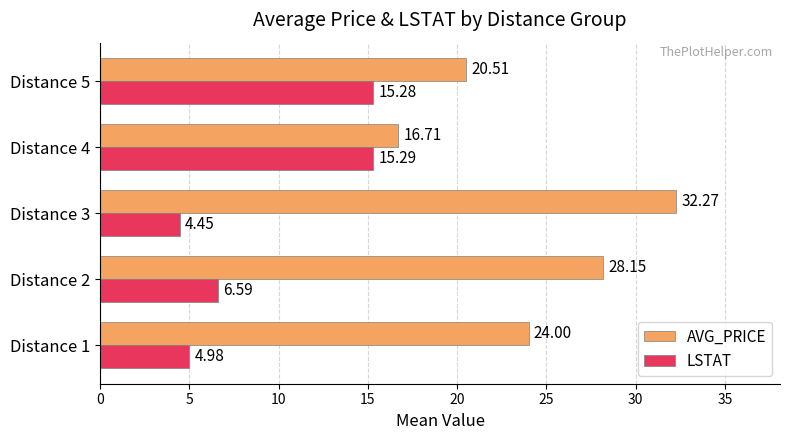

What is the sum of the AVG_PRICE values at Distance 5 and Distance 4?

37.2